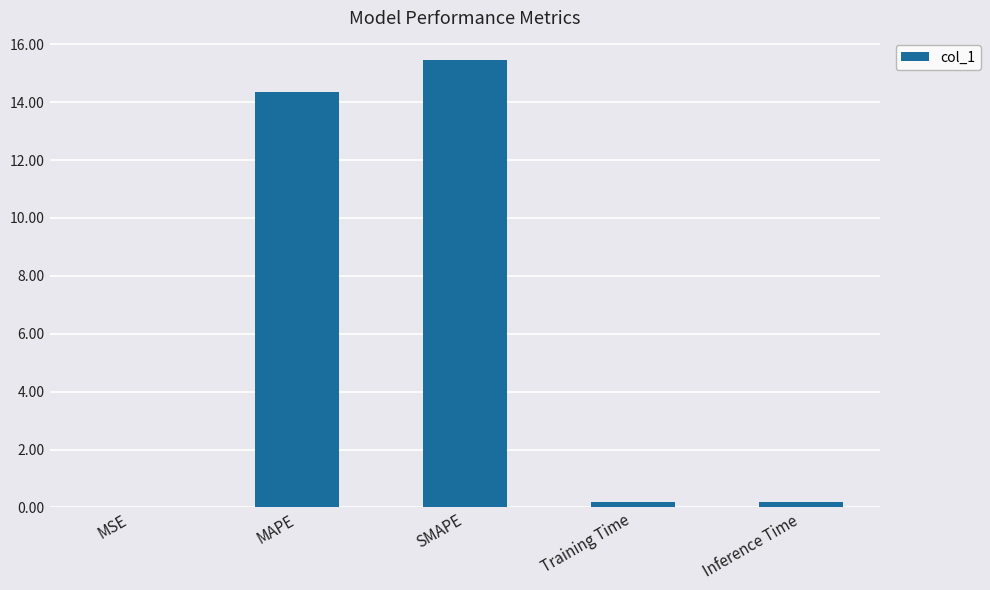

What is the approximate value at MAPE?

14.3